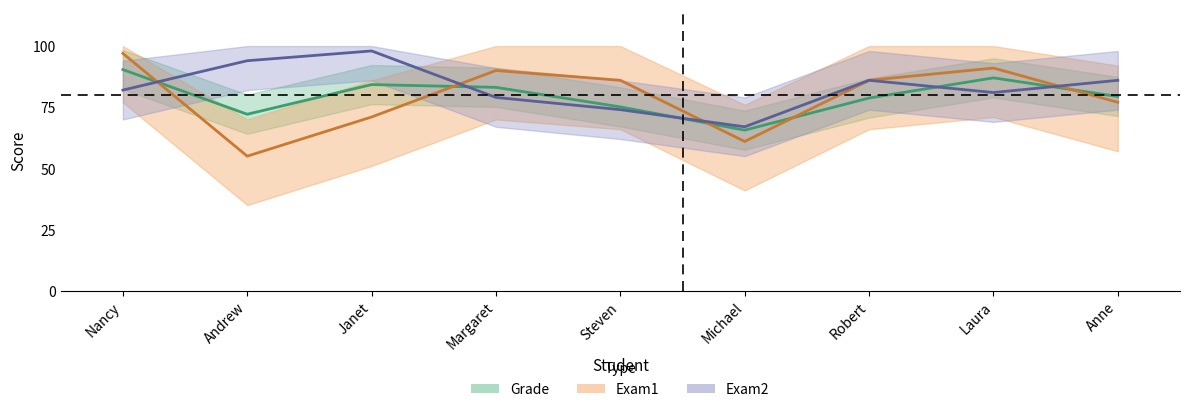

What is the difference between the second highest and second lowest values in the Exam2 series?

20.0